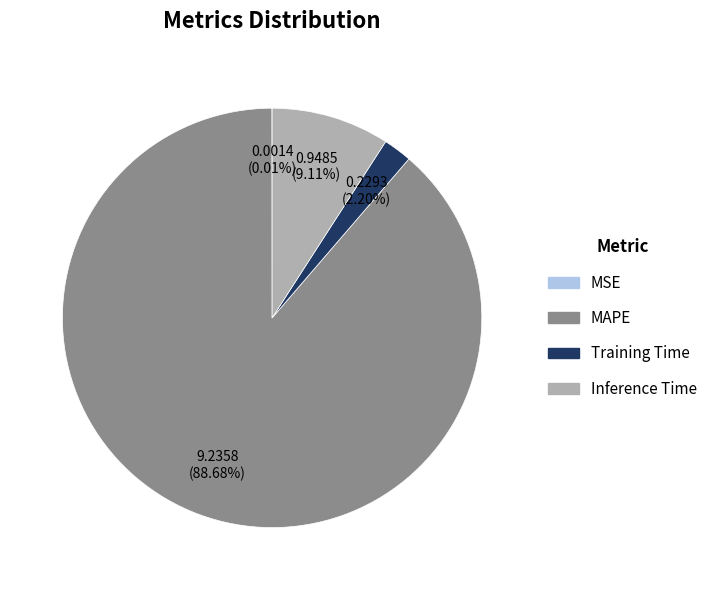

To the nearest percent, what portion does MAPE represent?

89%